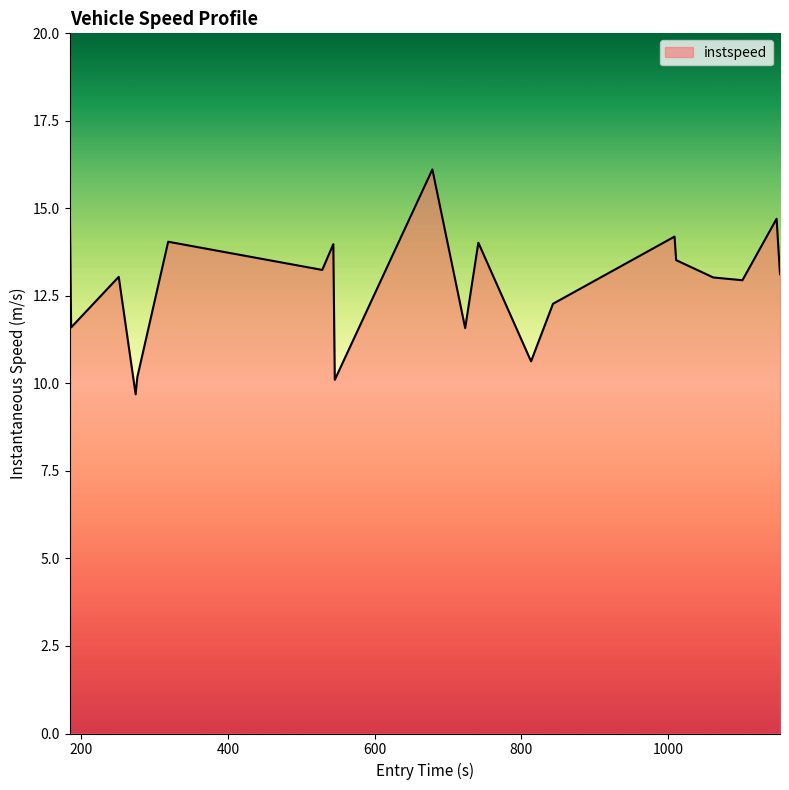

What is the greatest value displayed?

16.1